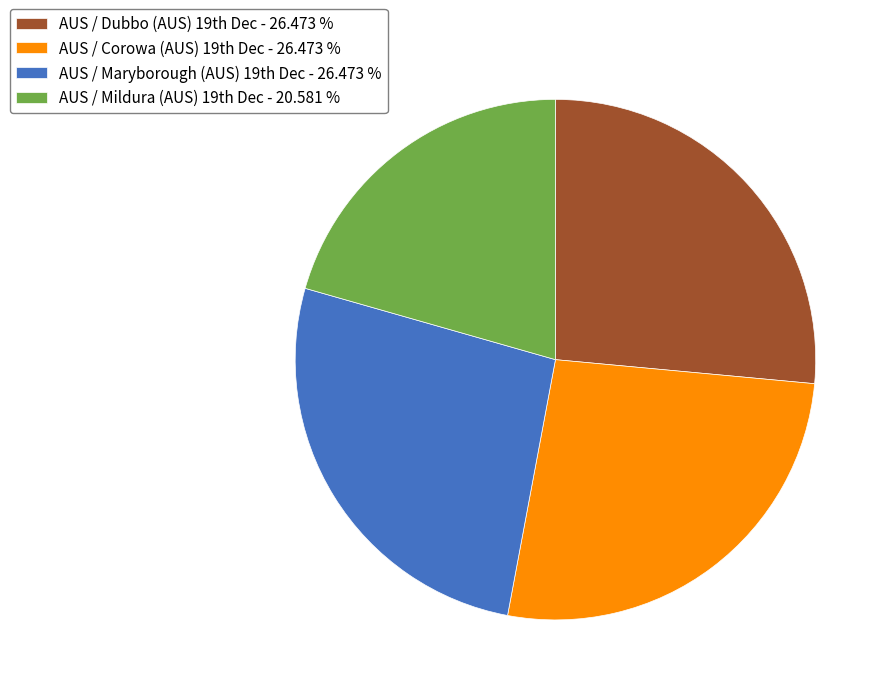

How many slices are in this pie chart?

4